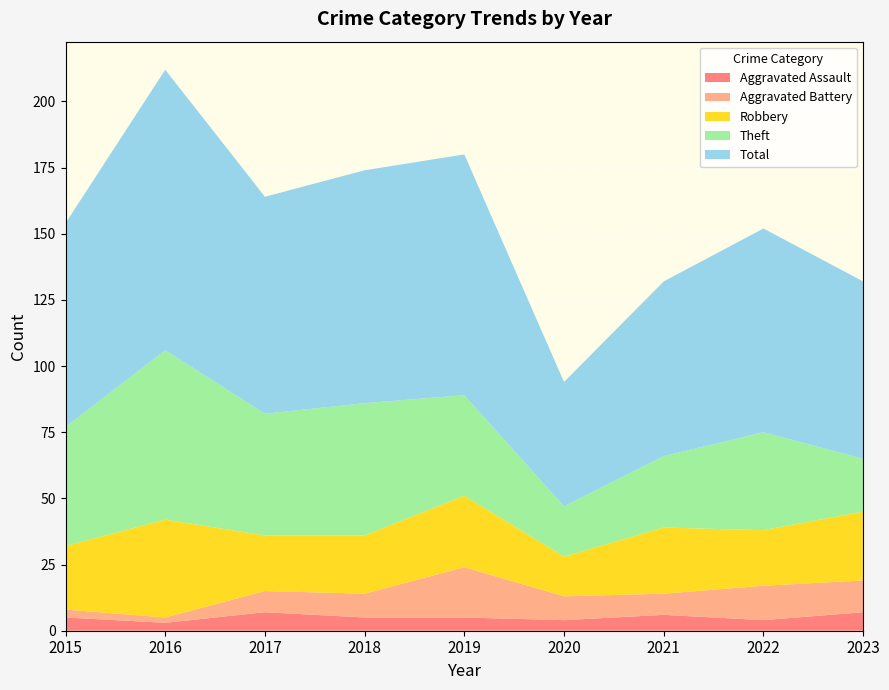

Reading left to right, list all the values displayed in this chart.

Aggravated Assault: 5	3	7	5	5	4	6	4	7
Aggravated Battery: 3	2	8	9	19	9	8	13	12
Robbery: 24	37	21	22	27	15	25	21	26
Theft: 45	64	46	50	38	19	27	37	20
Total: 77	106	82	88	91	47	66	77	67